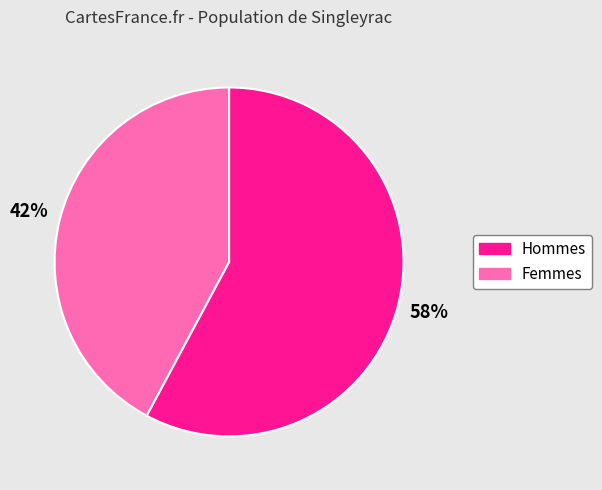

Is there a majority slice in this chart?

Yes